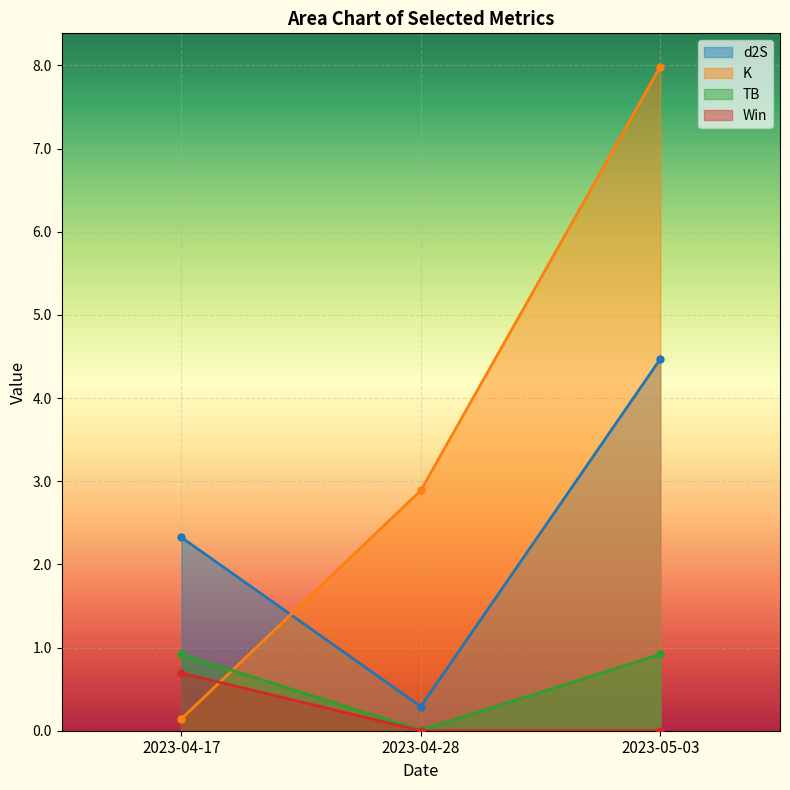

At which category is the sum across all series the highest?

2023-05-03